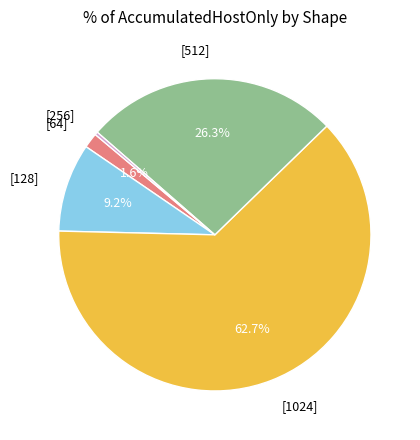

Does any single category account for the majority?

Yes